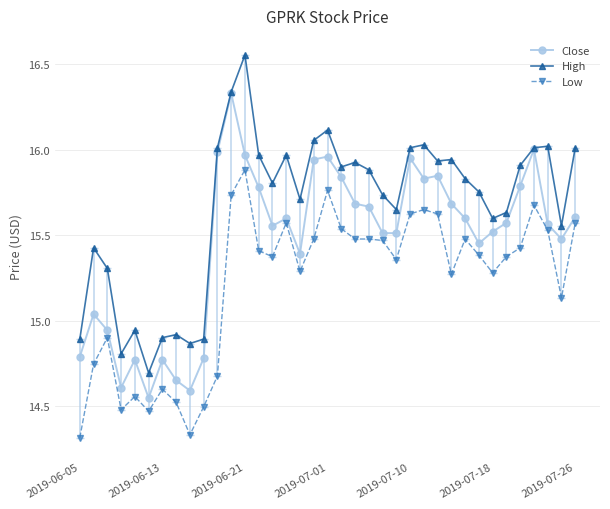

List the series in order of their peak value, lowest first.

Low, Close, High